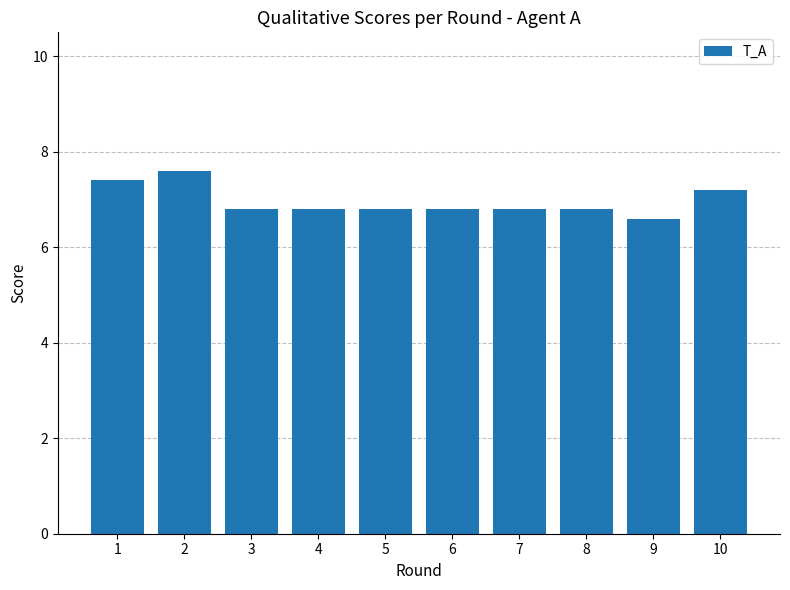

What is the smallest value displayed?

6.6